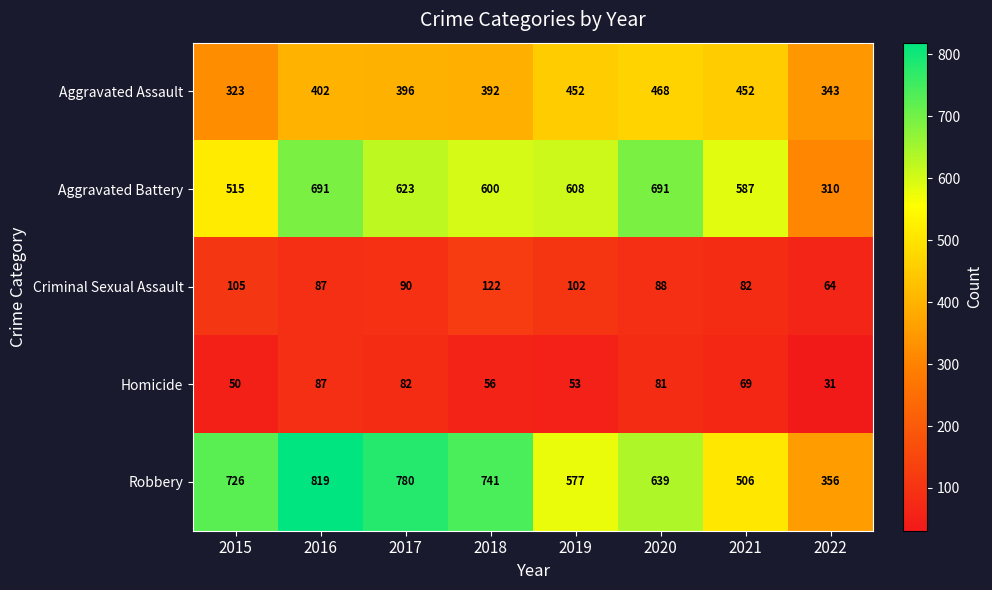

What is the difference between the Criminal Sexual Assault values at 2021 and 2020?

6